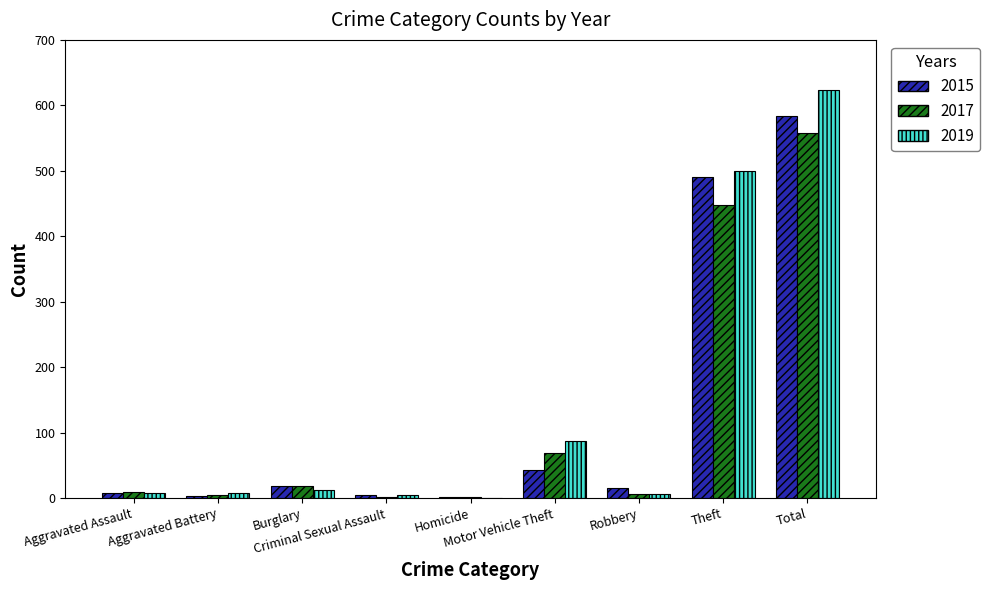

What is the maximum value shown in the chart?

624